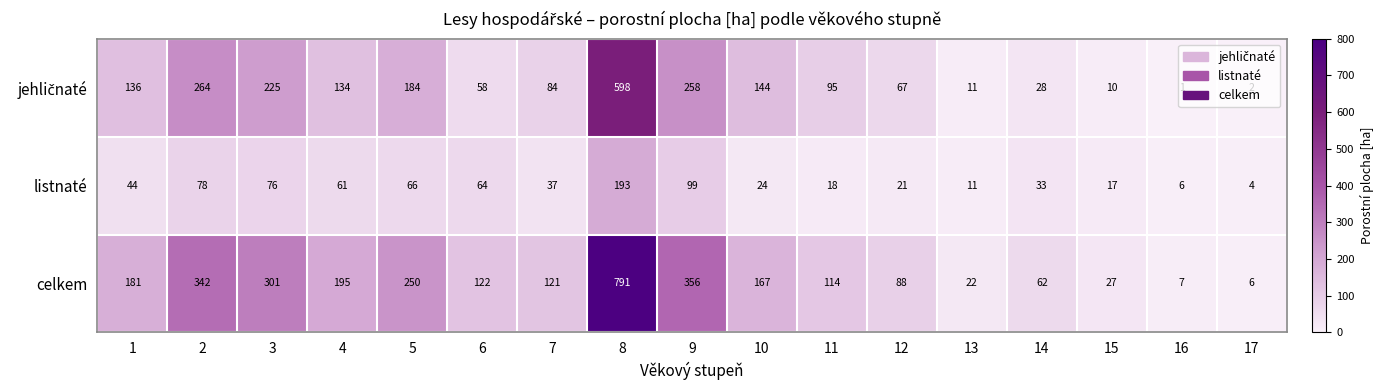

Is it true that listnaté equals 35 at 10?

False